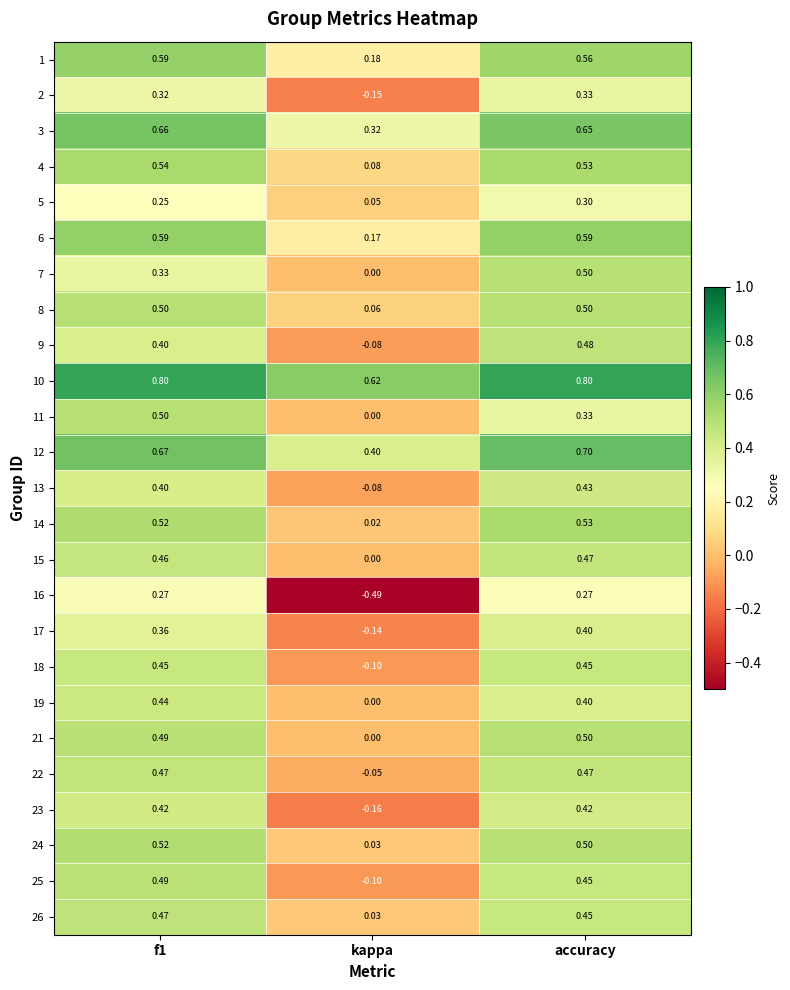

Is the value of 21 at accuracy greater than the value of 14 at accuracy?

No